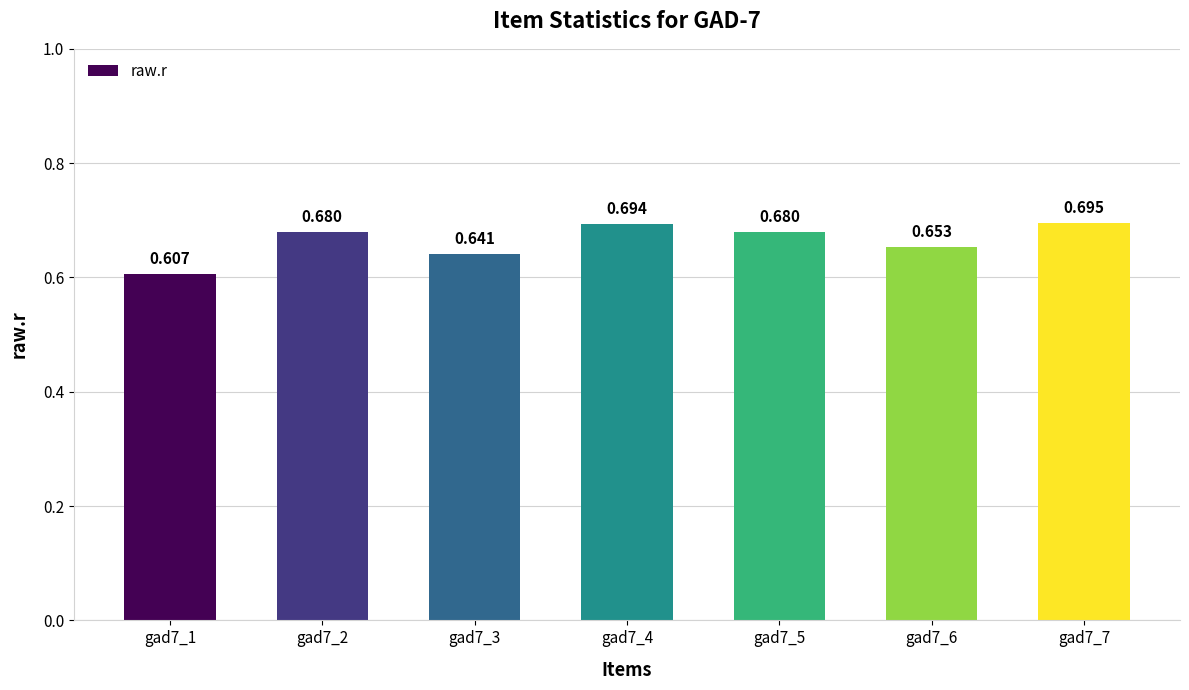

List the labels in order of value, largest first.

gad7_7, gad7_4, gad7_5, gad7_2, gad7_6, gad7_3, gad7_1